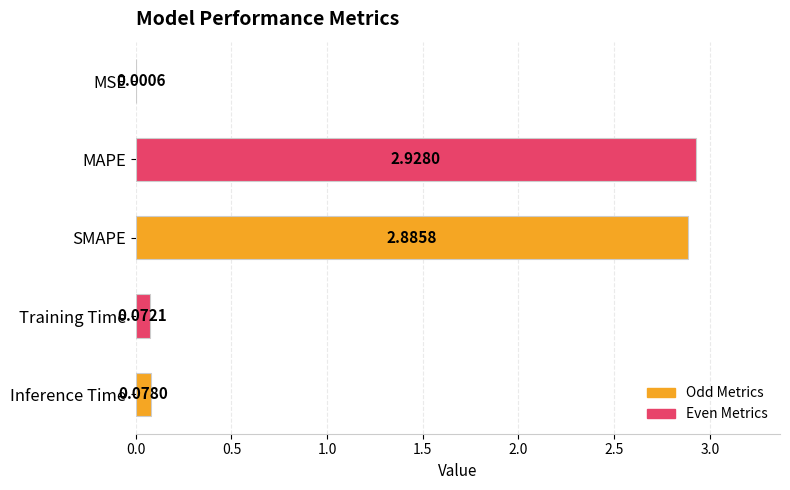

At which label is the value closest to 1?

Inference Time